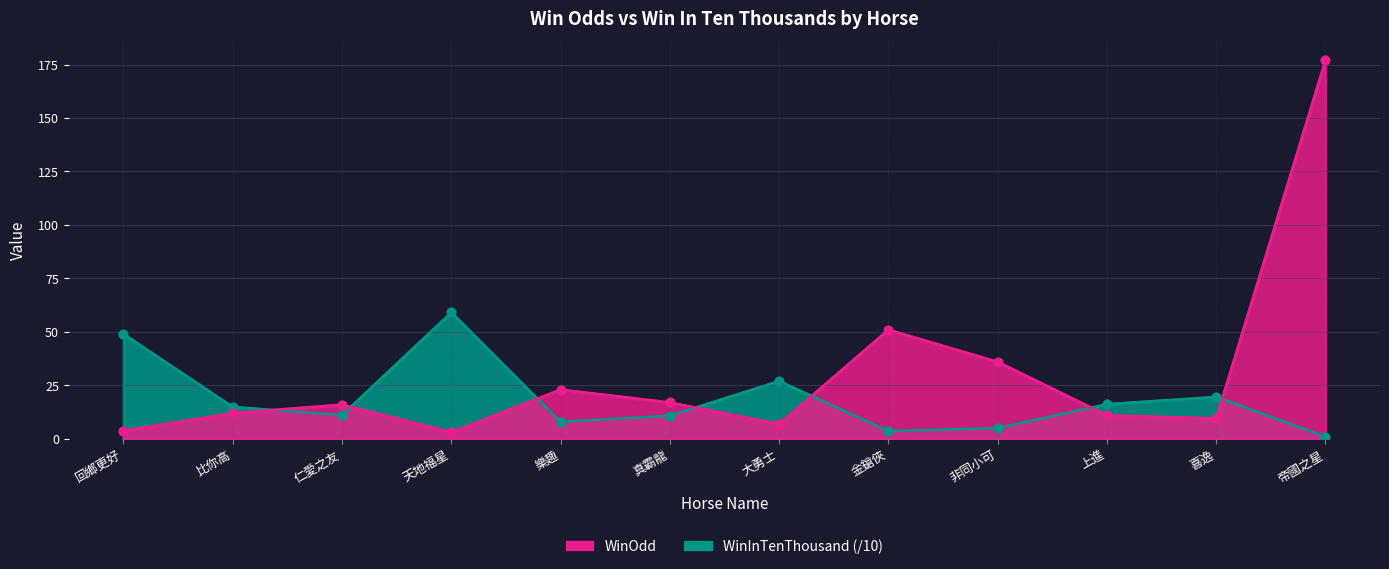

Which series has the largest Y range (max minus min)?

WinOdd